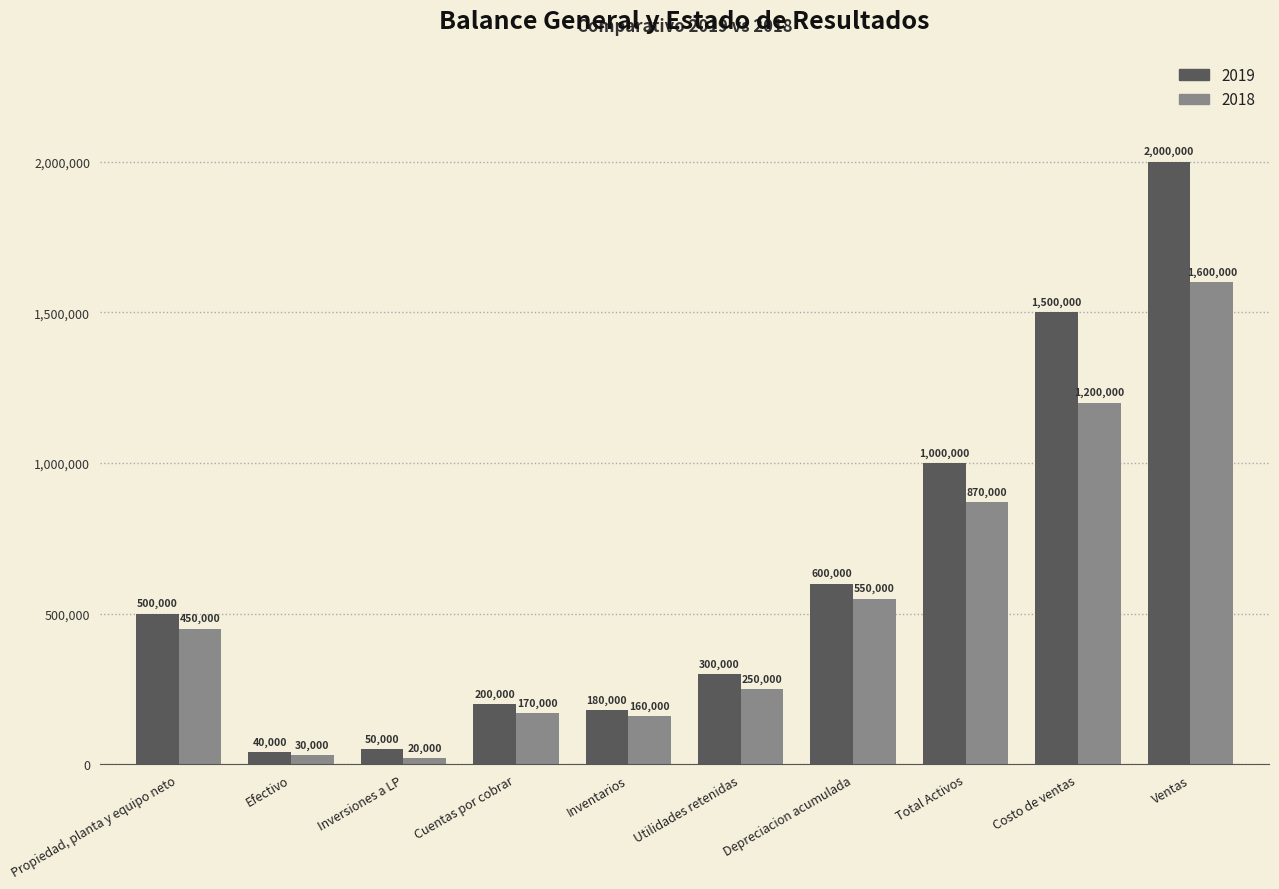

What are all the series names shown in the legend?

2019, 2018